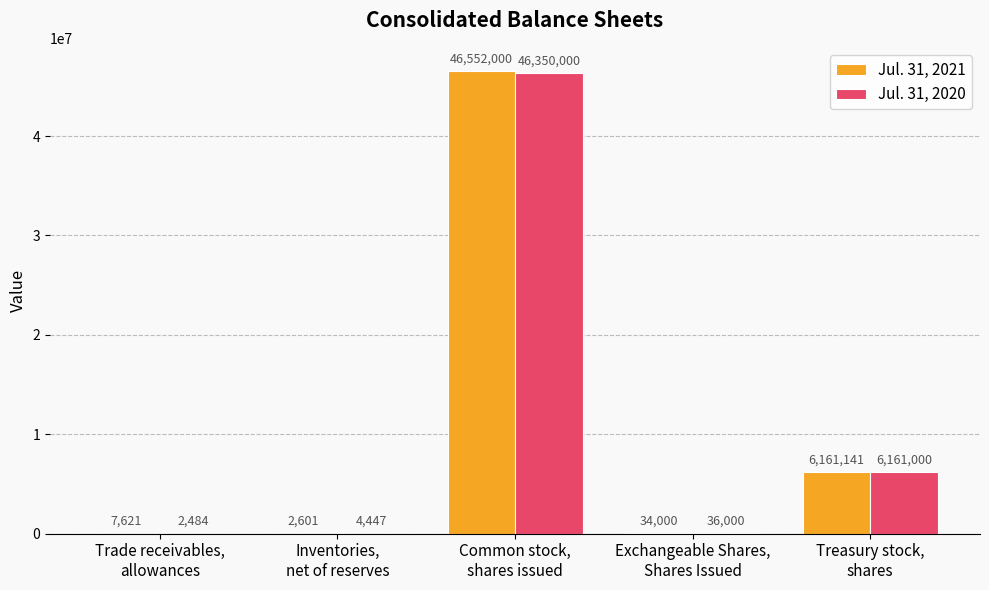

What is the maximum value shown in the chart?

46552000